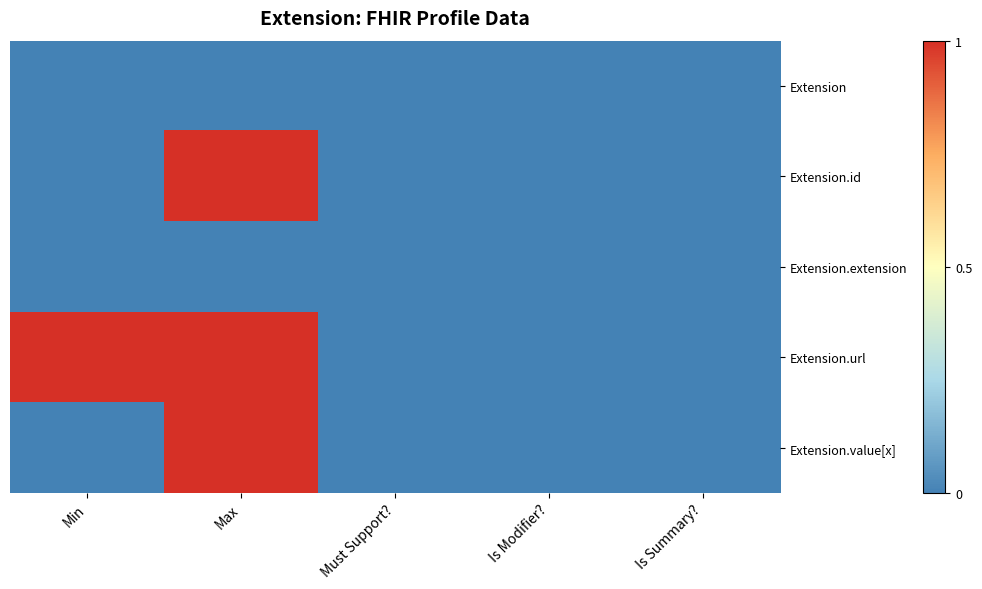

At how many categories does at least one series exceed 0?

2